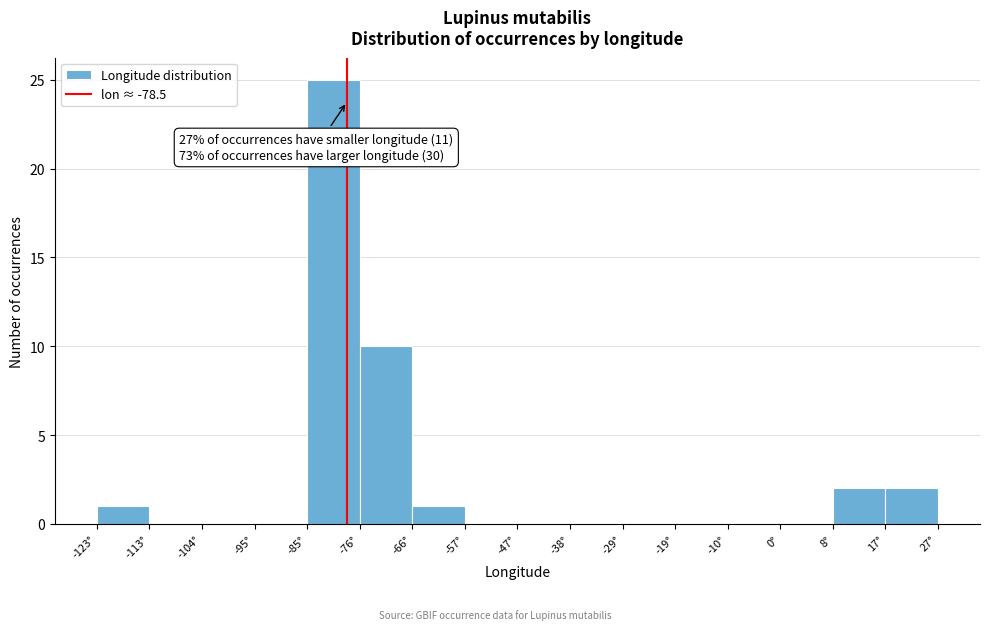

Over which range of the x-axis is the bar tallest?

-86 to -76